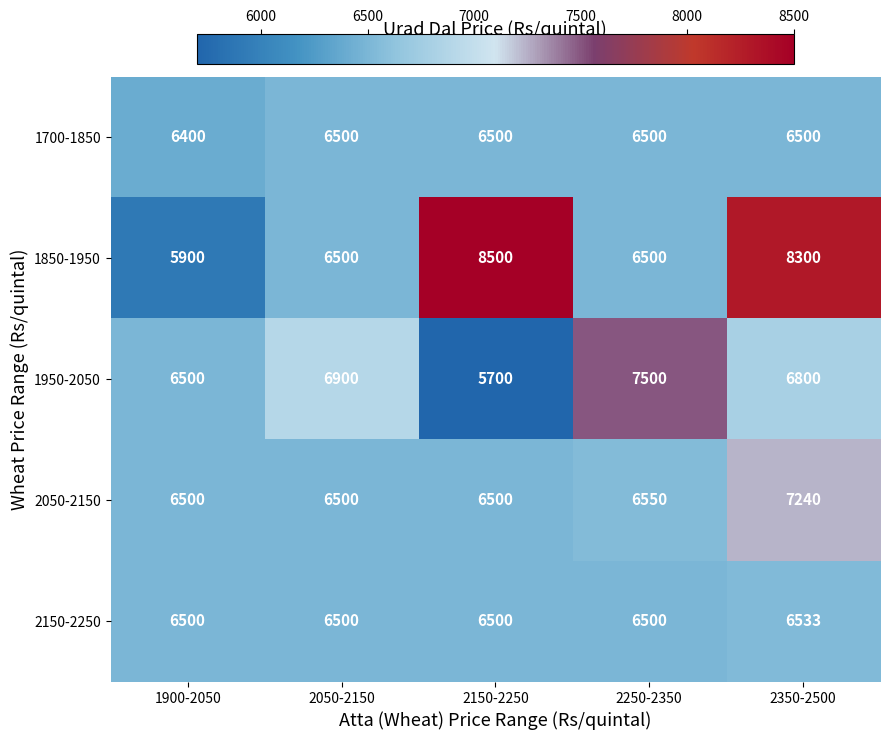

Reading left to right, extract all data points from this chart.

1700-1850: 1900-2050=6400	2050-2150=6500	2150-2250=6500	2250-2350=6500	2350-2500=6500
1850-1950: 1900-2050=5900	2050-2150=6500	2150-2250=8500	2250-2350=6500	2350-2500=8300
1950-2050: 1900-2050=6500	2050-2150=6900	2150-2250=5700	2250-2350=7500	2350-2500=6800
2050-2150: 1900-2050=6500	2050-2150=6500	2150-2250=6500	2250-2350=6550	2350-2500=7240
2150-2250: 1900-2050=6500	2050-2150=6500	2150-2250=6500	2250-2350=6500	2350-2500=6533